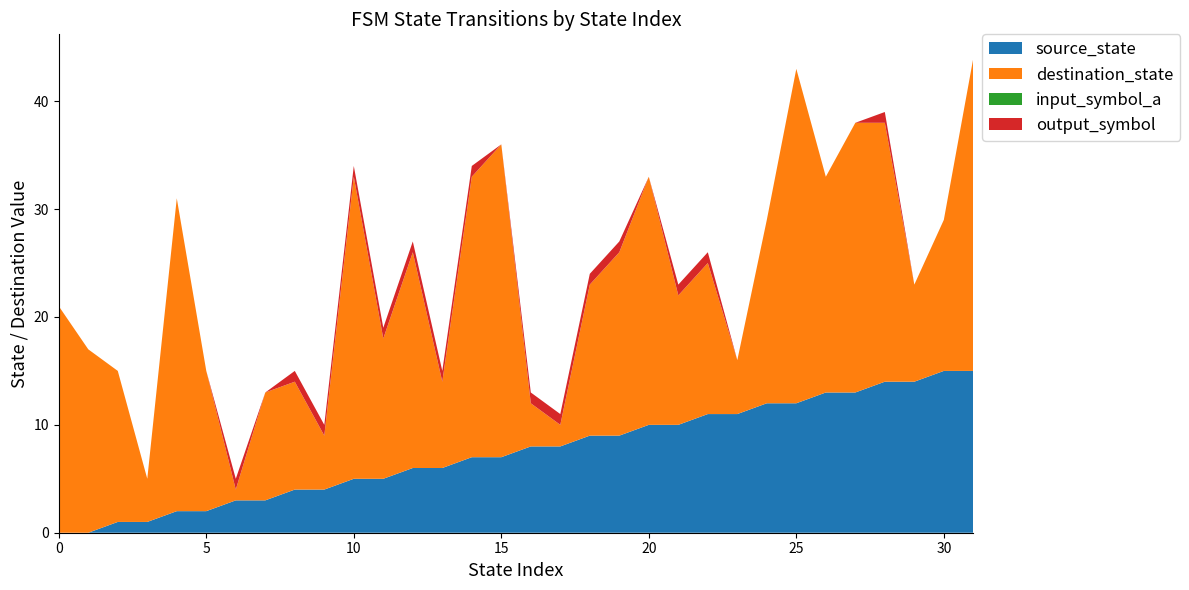

Reading left to right, list all the values displayed in this chart.

source_state: 0=0	1=0	2=1	3=1	4=2	5=2	6=3	7=3	8=4	9=4	10=5	11=5	12=6	13=6	14=7	15=7	16=8	17=8	18=9	19=9	20=10	21=10	22=11	23=11	24=12	25=12	26=13	27=13	28=14	29=14	30=15	31=15
destination_state: 0=21	1=17	2=14	3=4	4=29	5=13	6=1	7=10	8=10	9=5	10=28	11=13	12=20	13=8	14=26	15=29	16=4	17=2	18=14	19=17	20=23	21=12	22=14	23=5	24=17	25=31	26=20	27=25	28=24	29=9	30=14	31=29
input_symbol_a: 0=0	1=0	2=0	3=0	4=0	5=0	6=0	7=0	8=0	9=0	10=0	11=0	12=0	13=0	14=0	15=0	16=0	17=0	18=0	19=0	20=0	21=0	22=0	23=0	24=0	25=0	26=0	27=0	28=0	29=0	30=0	31=0
output_symbol: 0=0	1=0	2=0	3=0	4=0	5=0	6=1	7=0	8=1	9=1	10=1	11=1	12=1	13=1	14=1	15=0	16=1	17=1	18=1	19=1	20=0	21=1	22=1	23=0	24=0	25=0	26=0	27=0	28=1	29=0	30=0	31=0